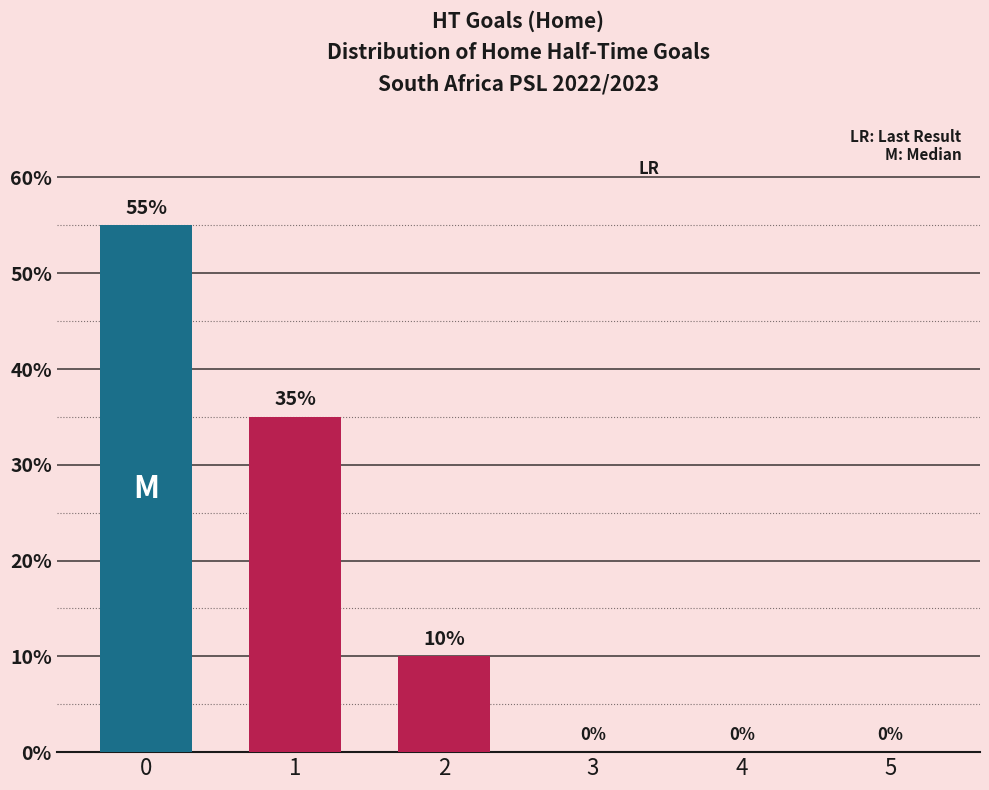

What is the change in value from 0 to 1?

-20.0